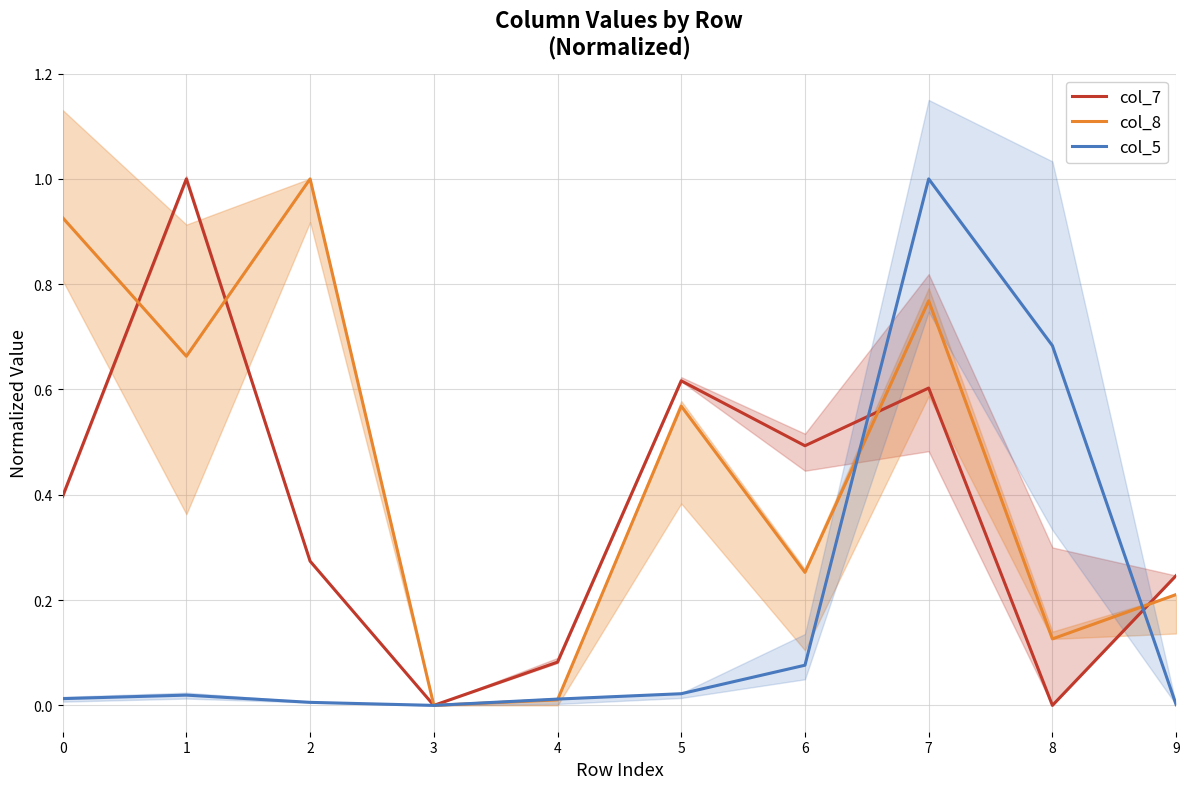

List the series in order of their peak value, highest first.

col_7, col_8, col_5